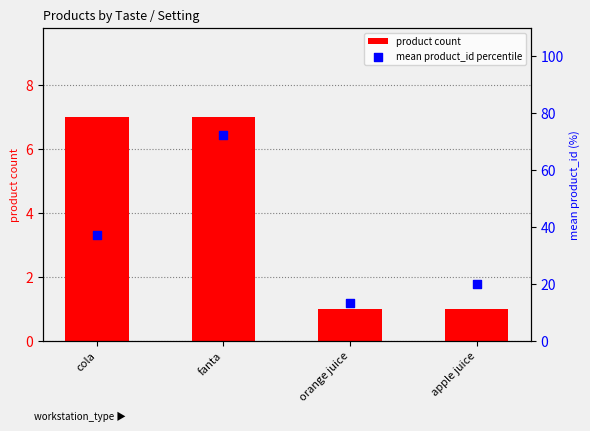

Is the value of product count at orange juice greater than the value of mean product_id percentile at cola?

No